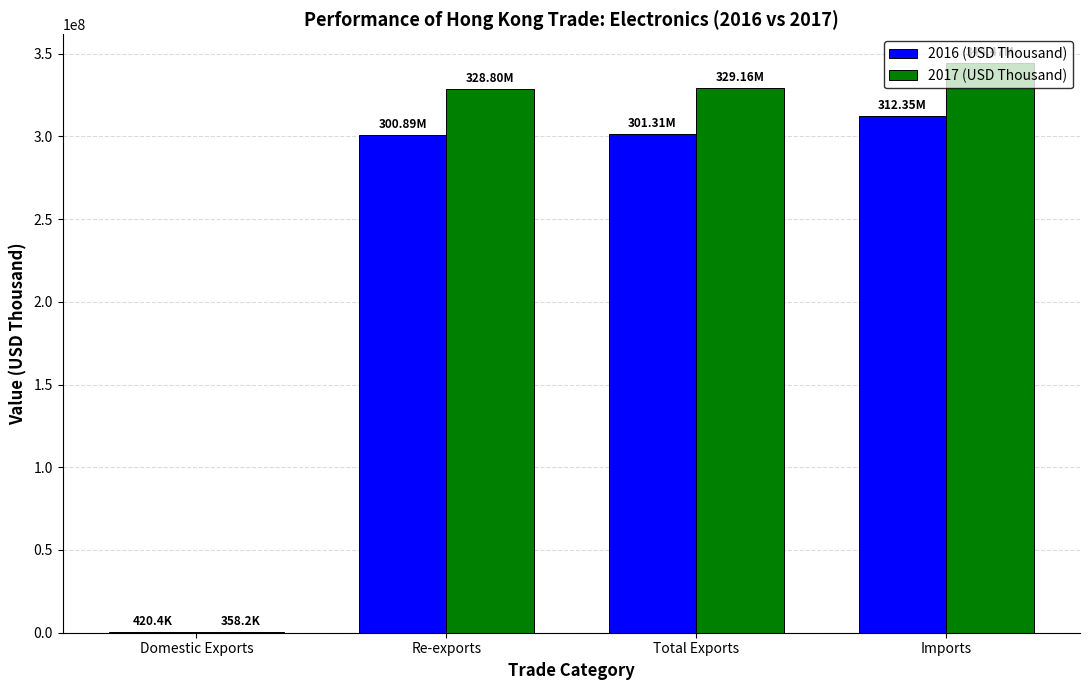

At which category is the sum across all series the highest?

Imports